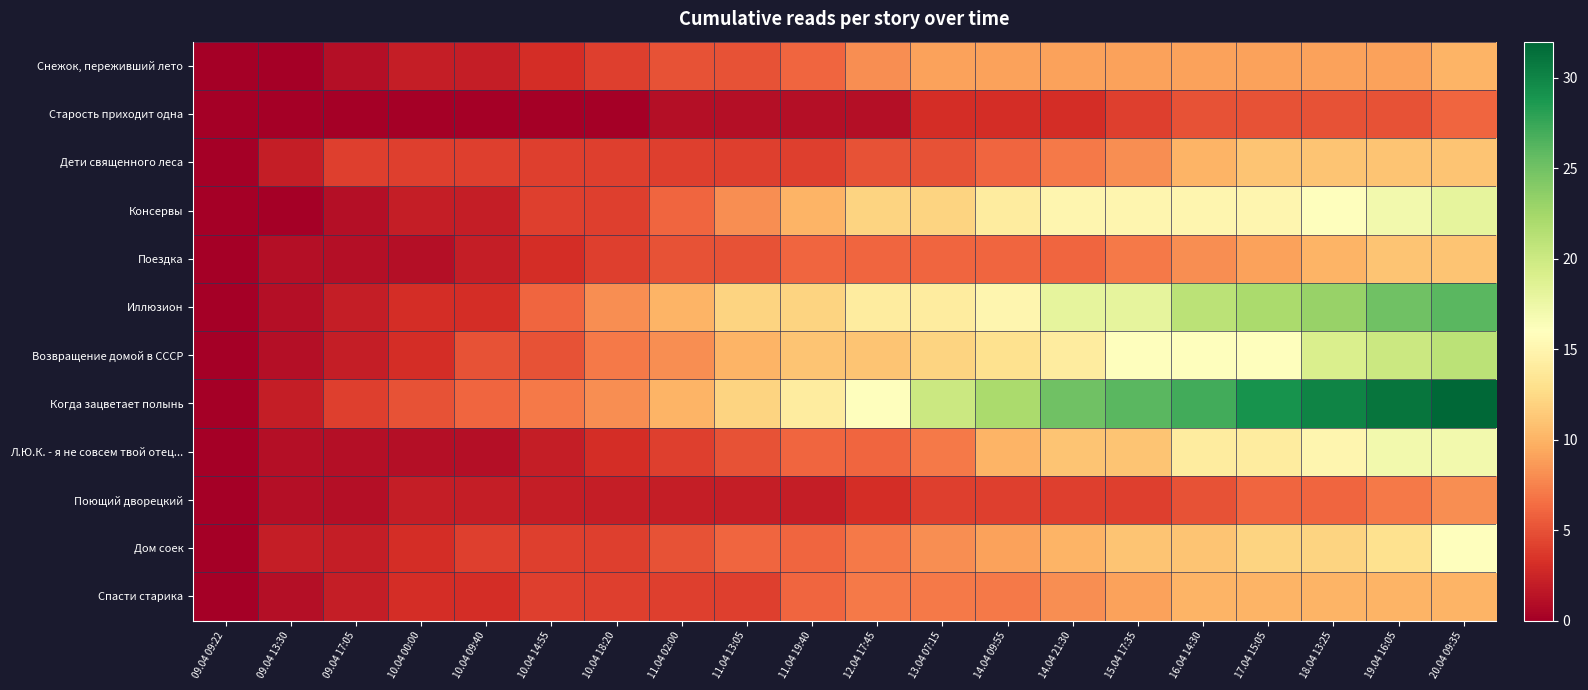

Which series has the largest range (max minus min)?

Когда зацветает полынь